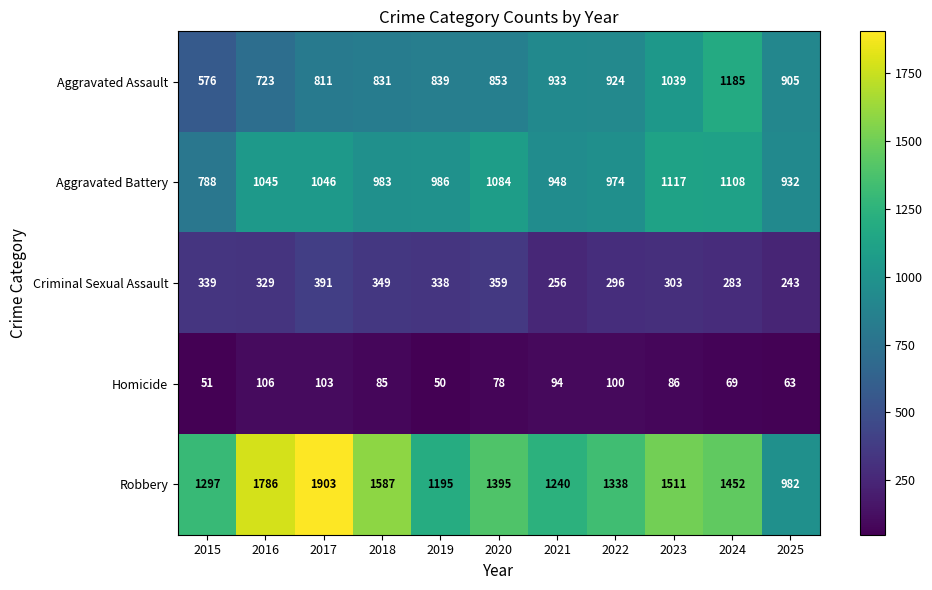

At how many categories does at least one series exceed 819?

11